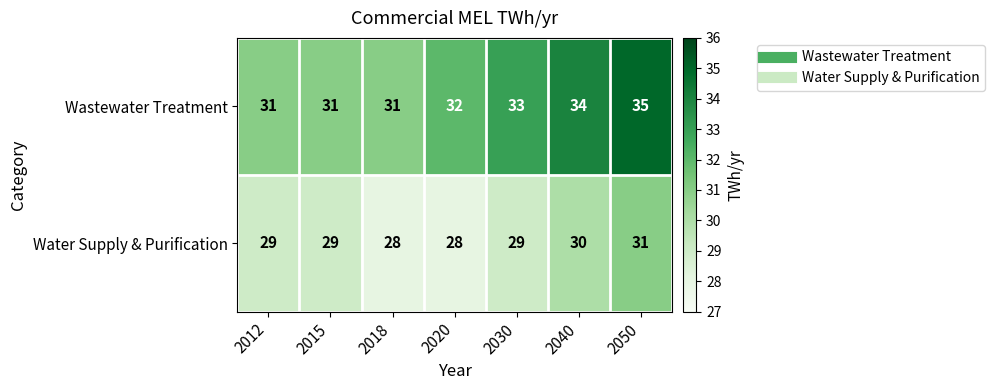

What is the greatest value displayed?

35